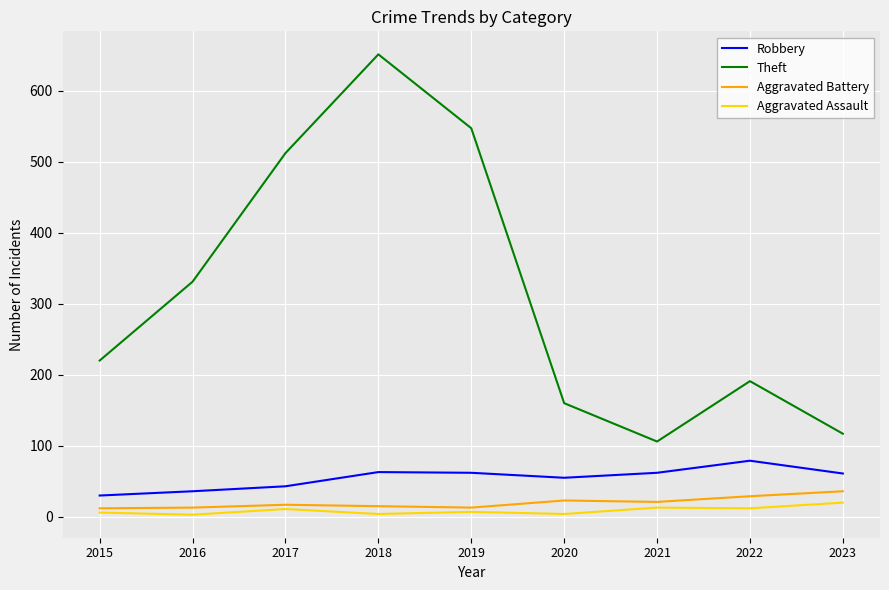

What is the difference between the highest and lowest values at 2019?

540